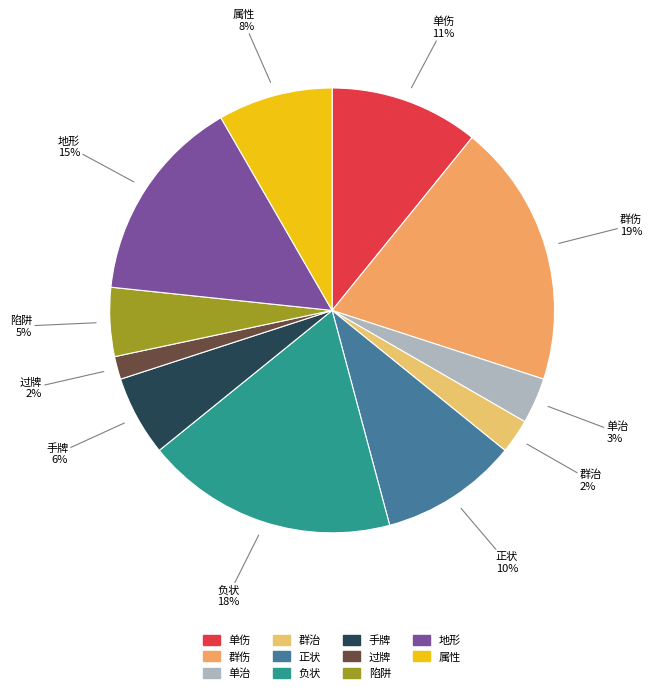

Combined, do 地形 and 陷阱 account for over 50%?

No